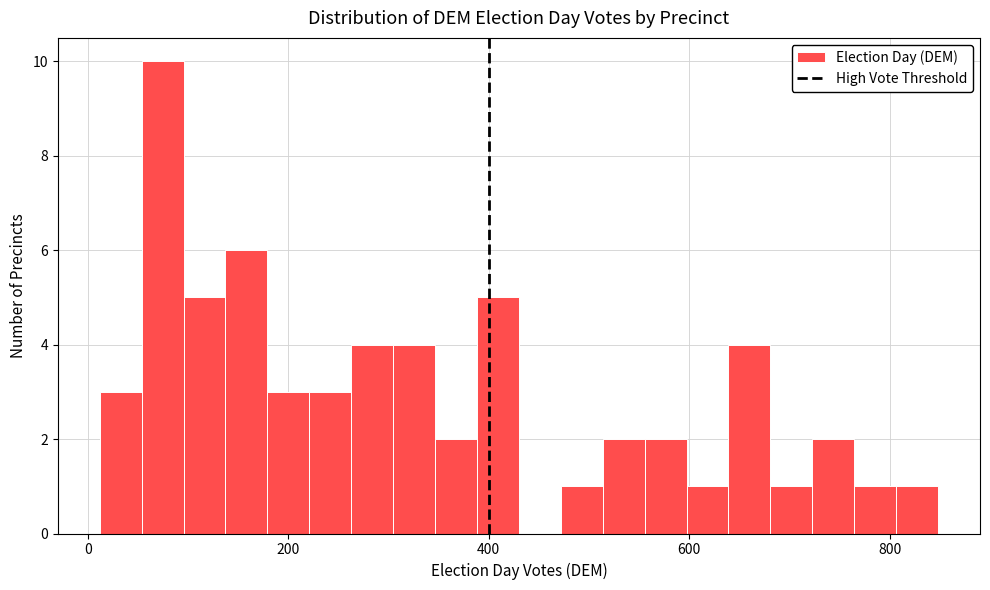

Around what value on the x-axis is the tallest bar? Give the approximate position of its centre, as read against the axis.

80